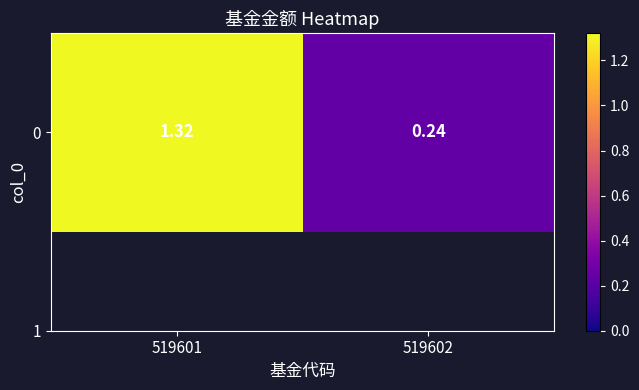

How many distinct data groups are displayed?

1